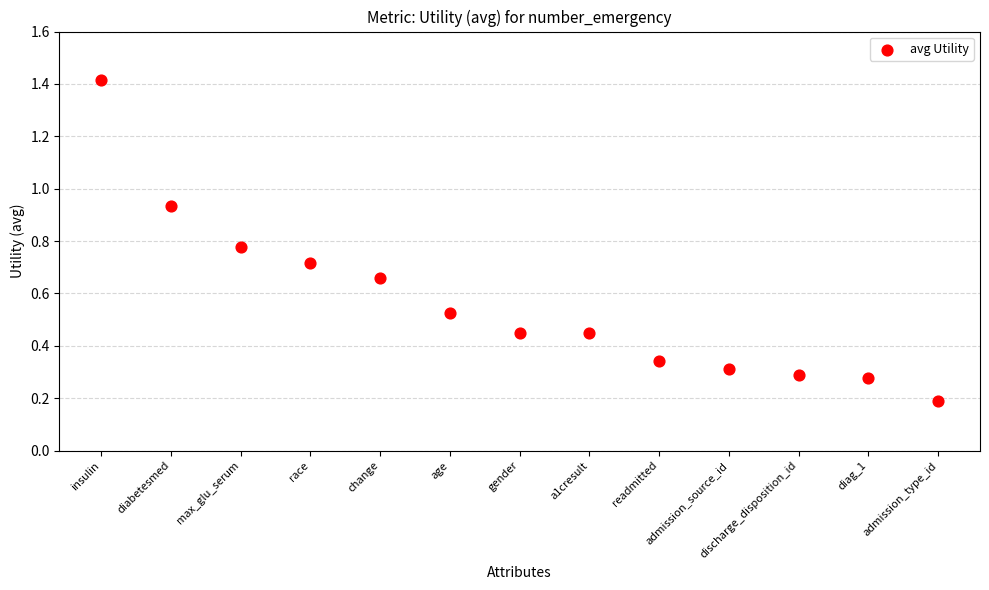

What is the range of Y values (max minus min)?

1.2